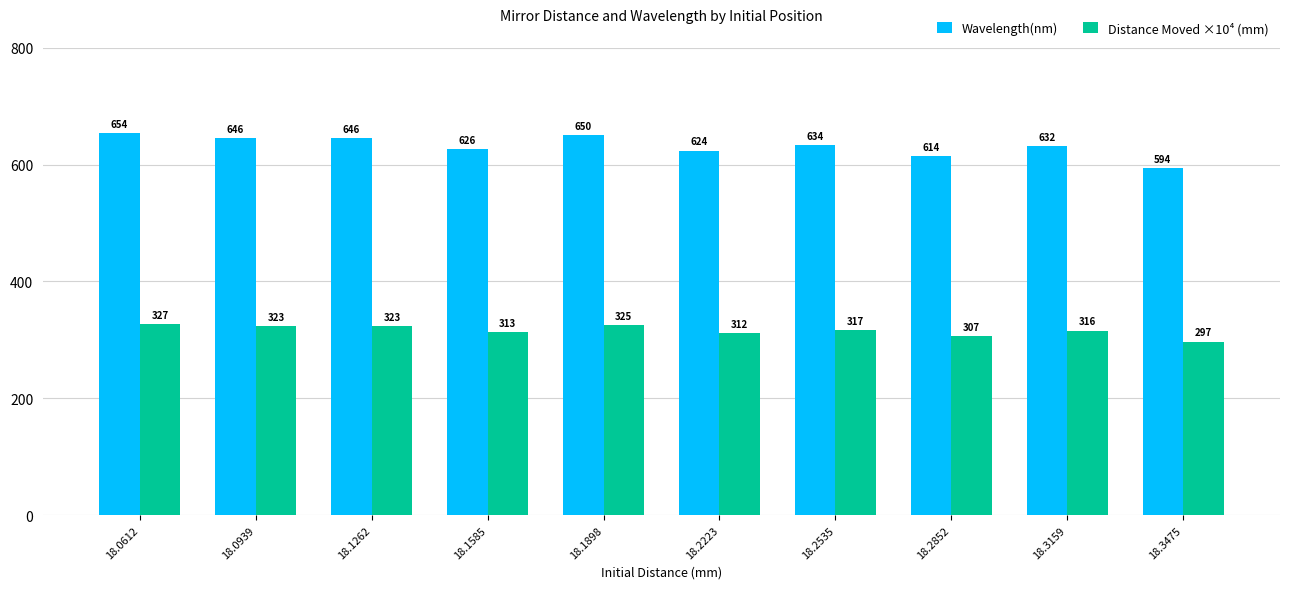

Does the chart contain any negative values?

No